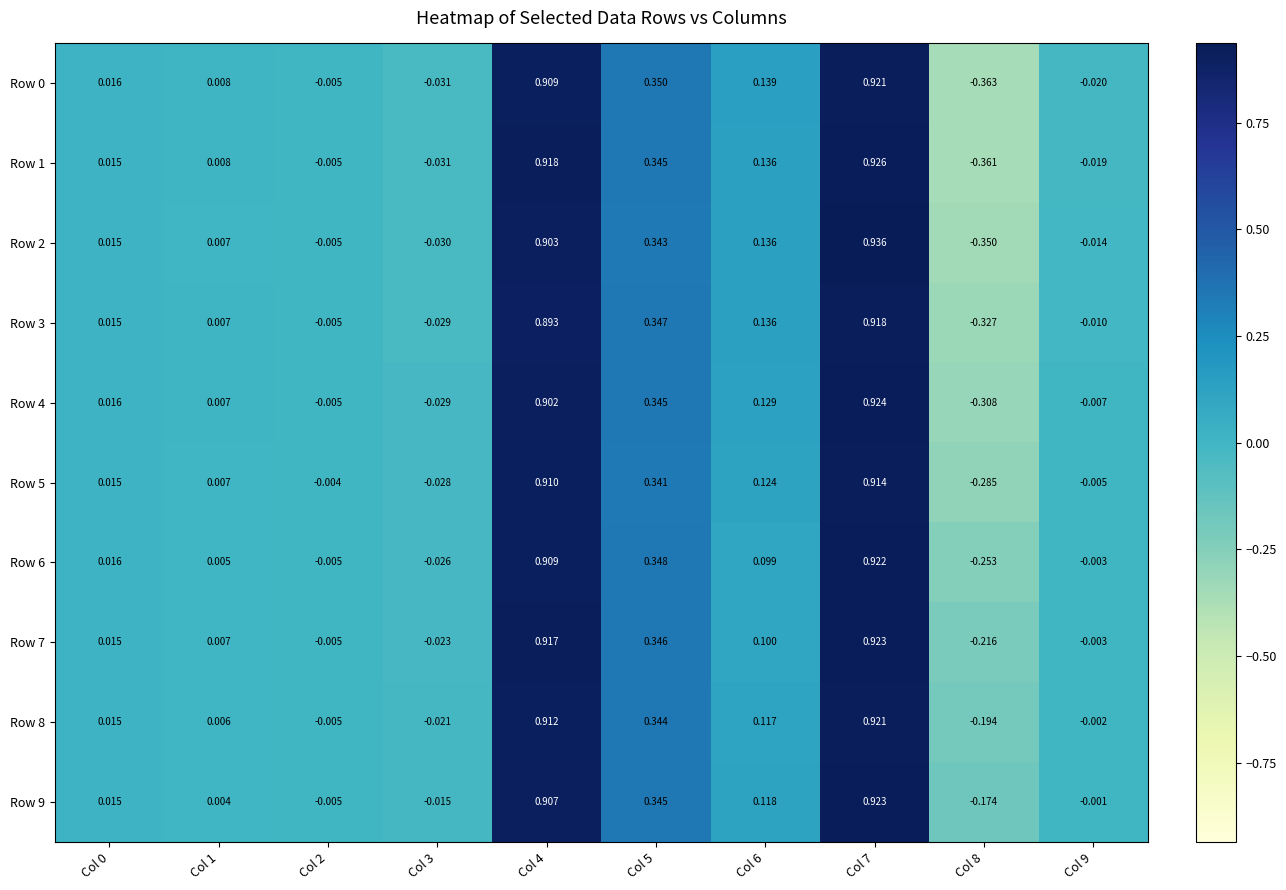

How many values in the Row 7 series are below 0?

4